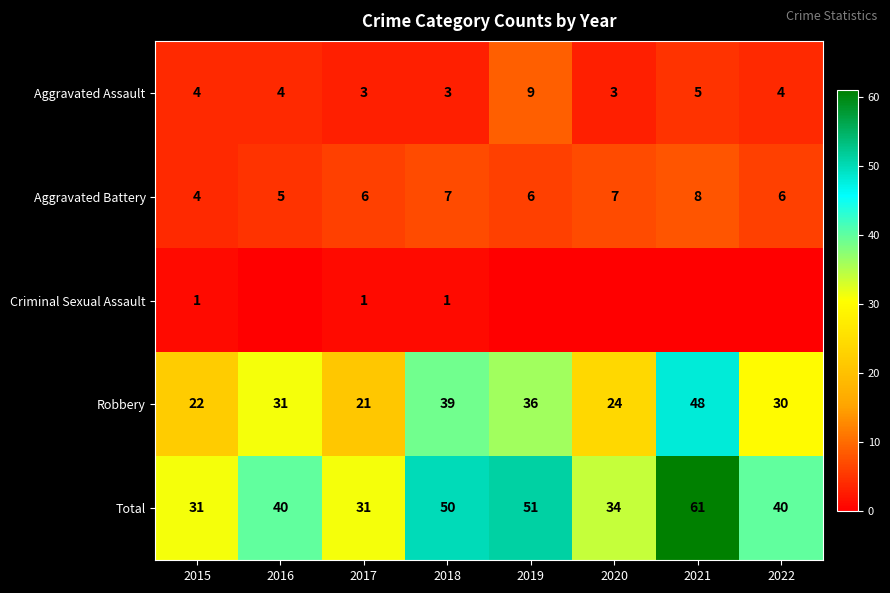

Which category has the highest value in the Aggravated Assault series?

2019